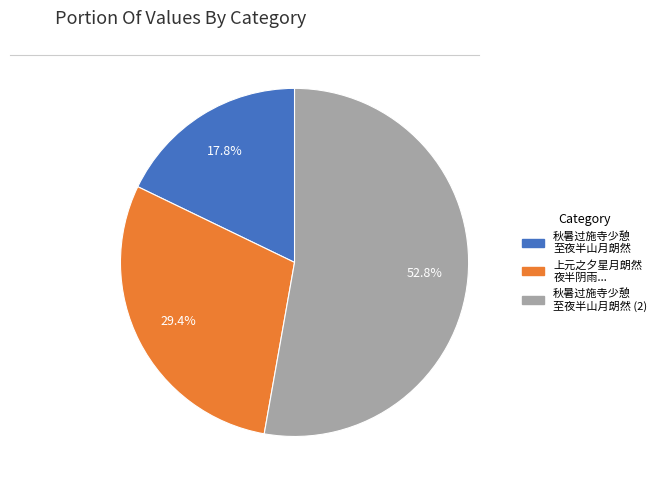

Is there a majority slice in this chart?

Yes